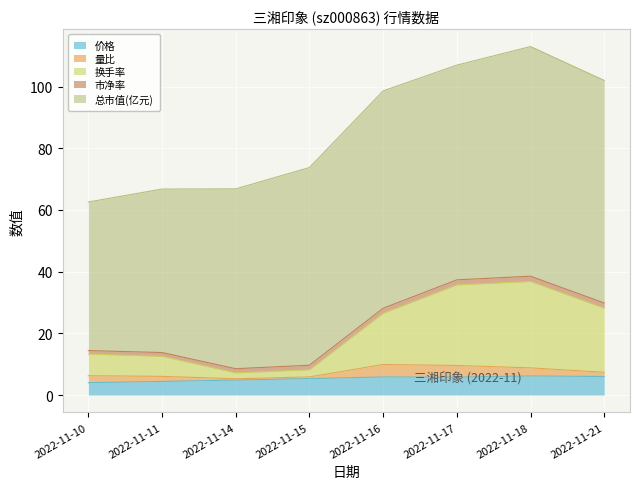

At which label does 换手率 reach its minimum?

2022-11-14